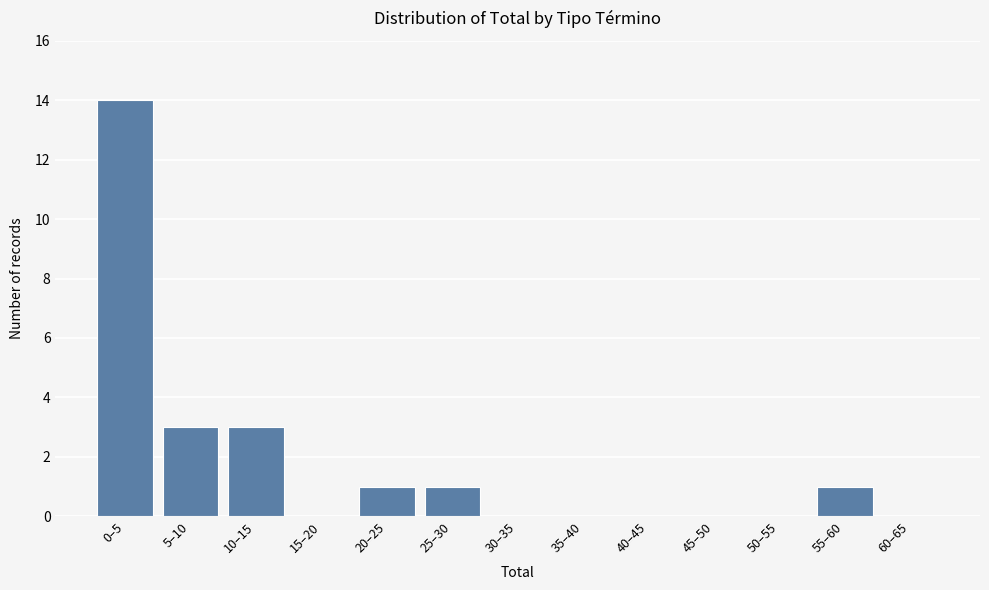

Reading left to right, transcribe all the data shown in this chart.

0–5=14	5–10=3	10–15=3	15–20=0	20–25=1	25–30=1	30–35=0	35–40=0	40–45=0	45–50=0	50–55=0	55–60=1	60–65=0